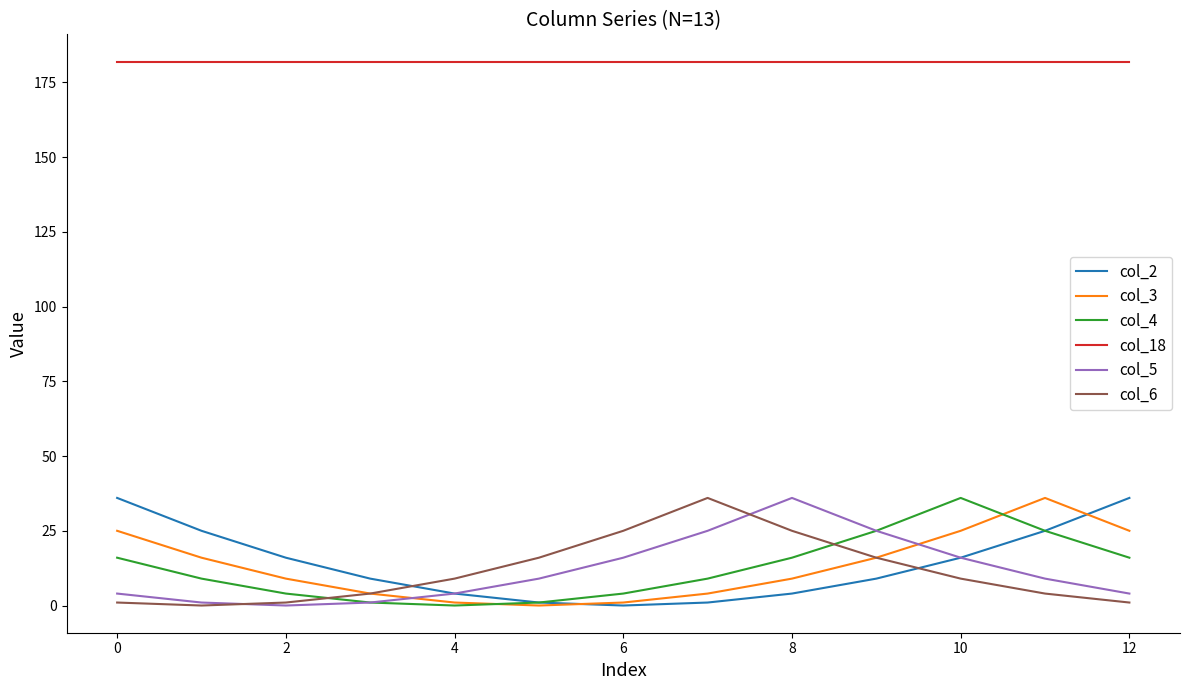

True or false: col_2 and col_18 cross at least once.

False